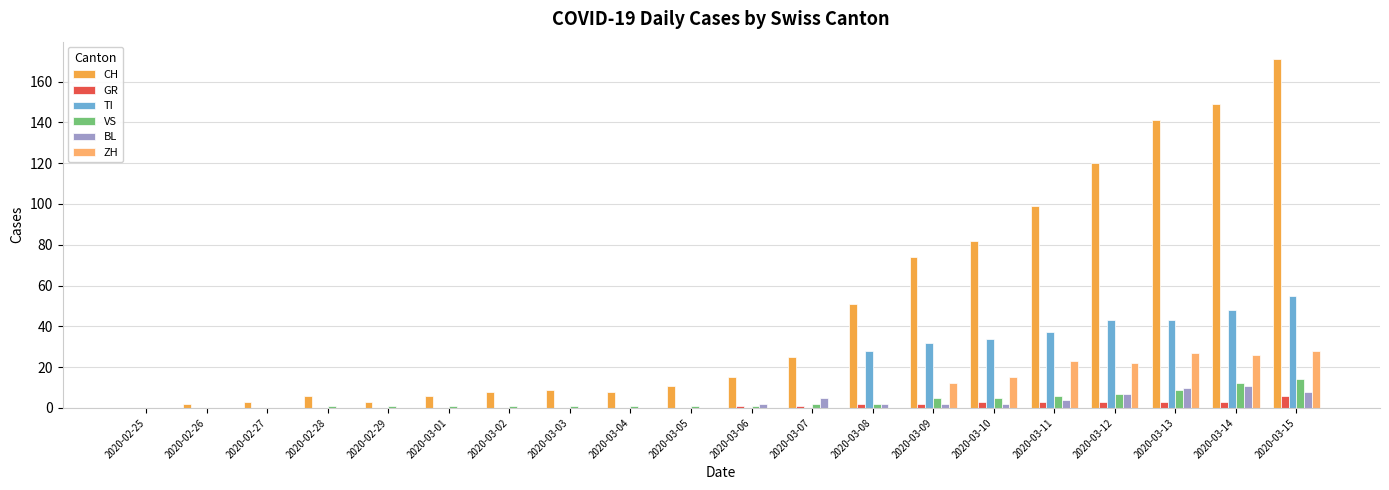

Is it true that CH equals 82 at 2020-03-10?

True